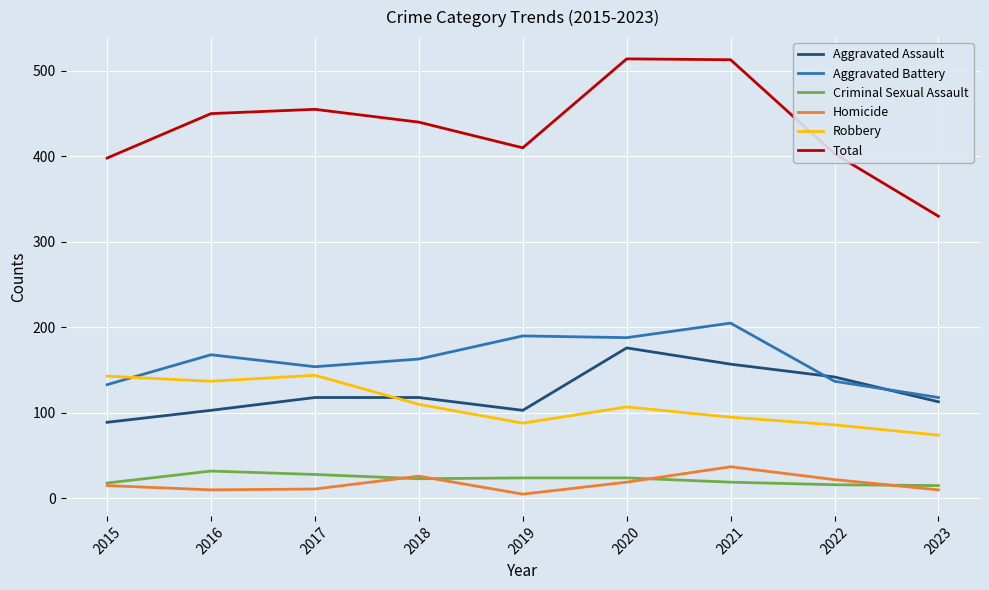

What is the average value of the Criminal Sexual Assault series?

22